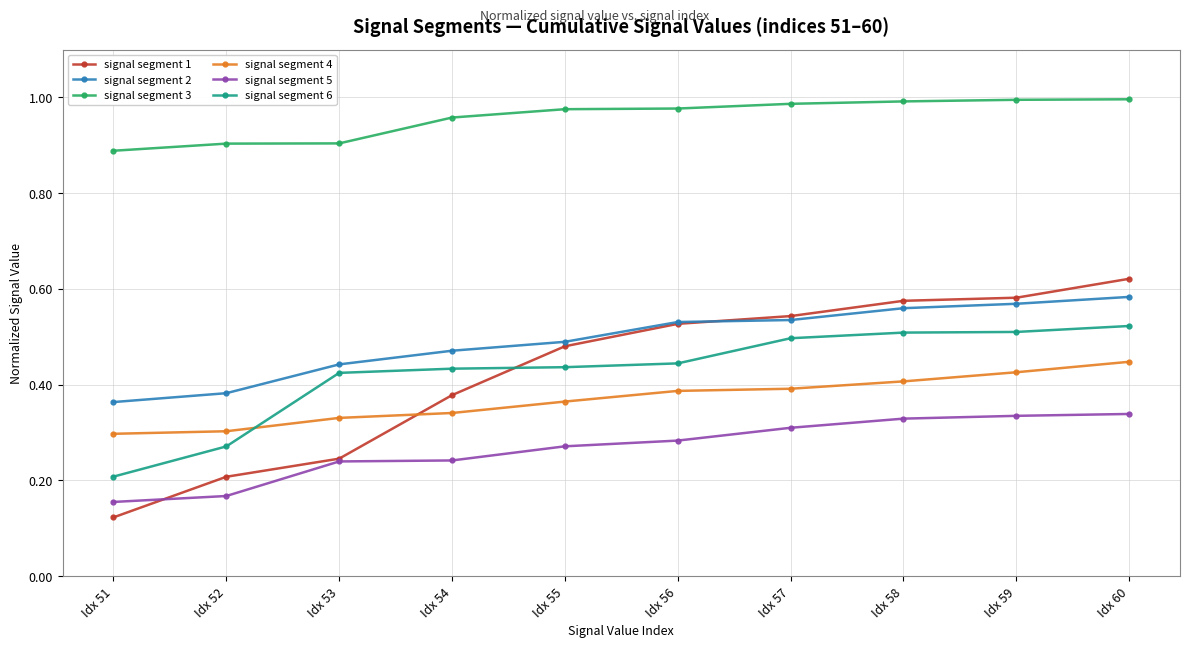

How many categories are shown in the chart?

10